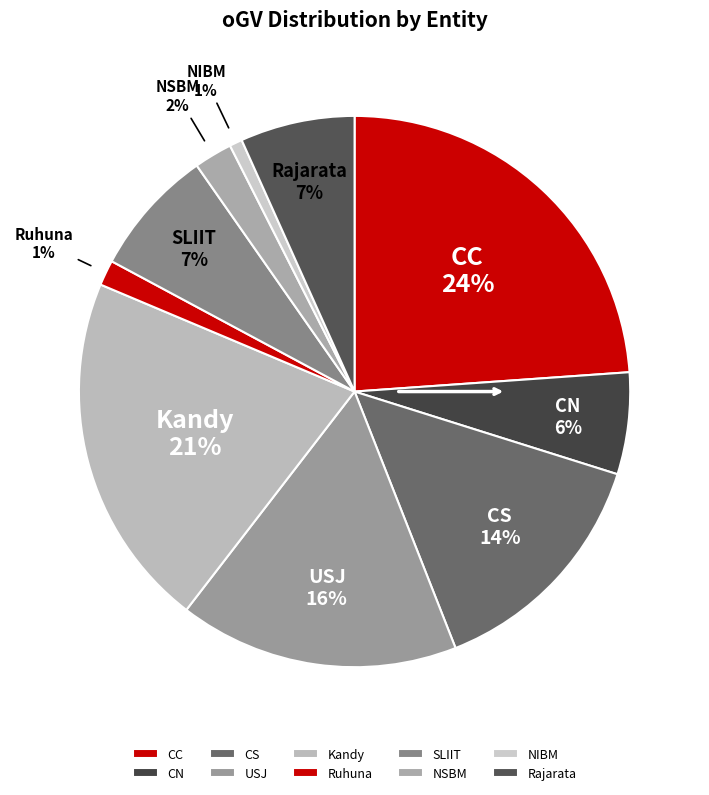

Is the sum of CS and Ruhuna greater than half?

No